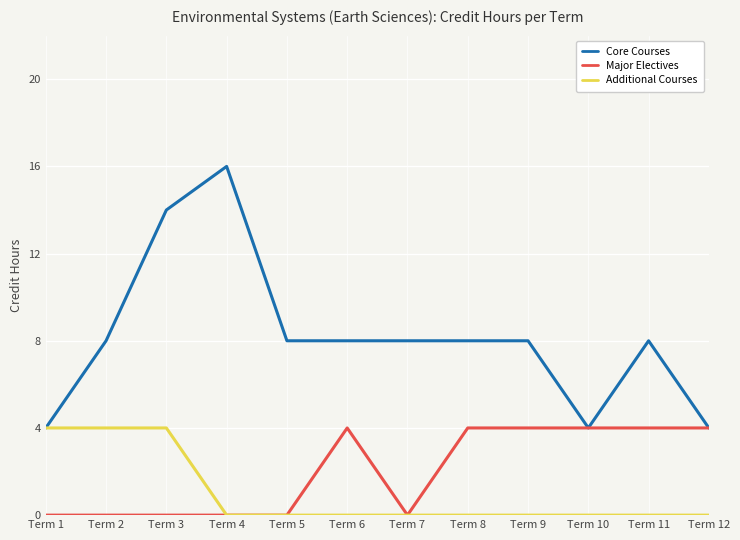

Between Term 4 and Term 8, which series saw the biggest shift?

Core Courses